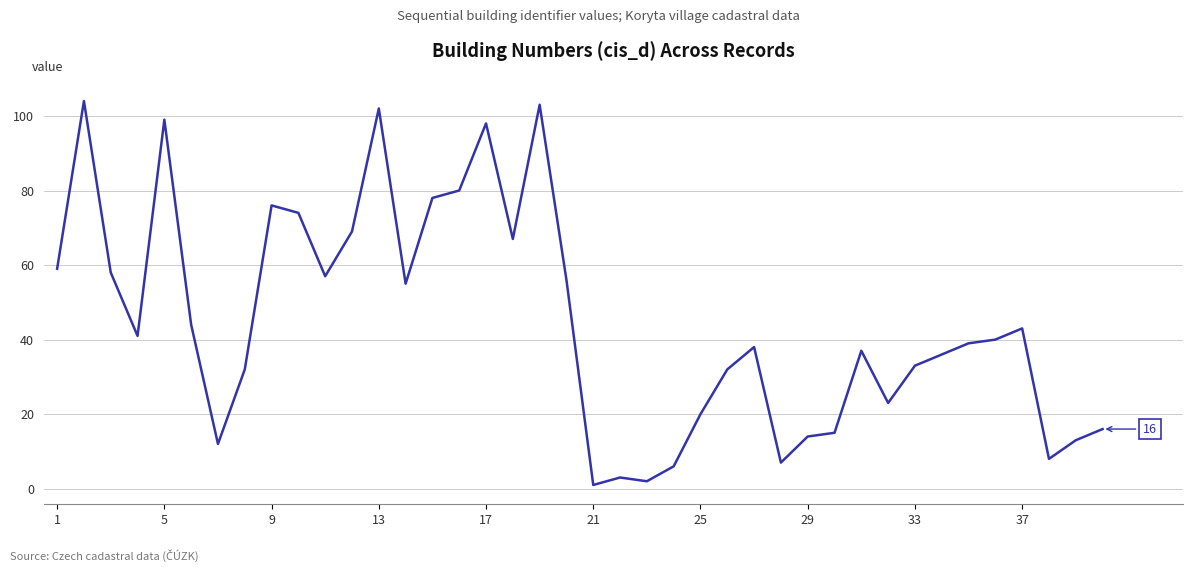

What is the maximum value shown in the chart?

104